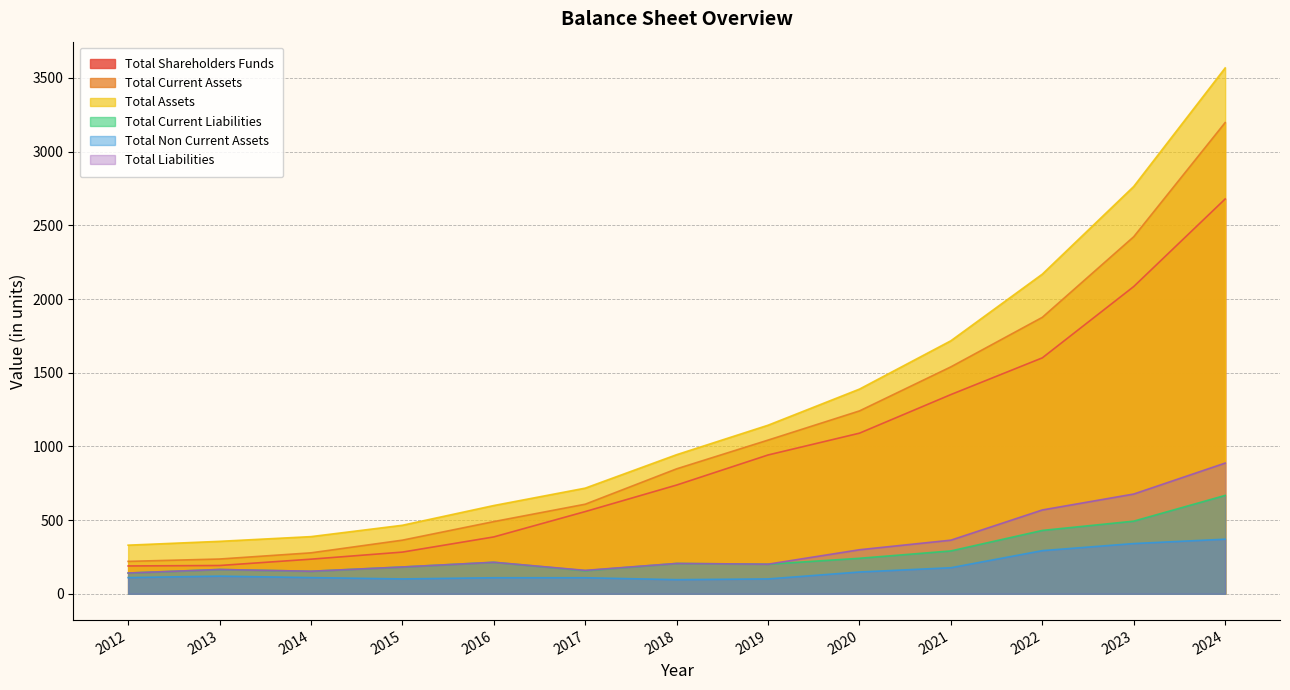

True or false: Total Shareholders Funds has more than 2 interior local peaks.

False